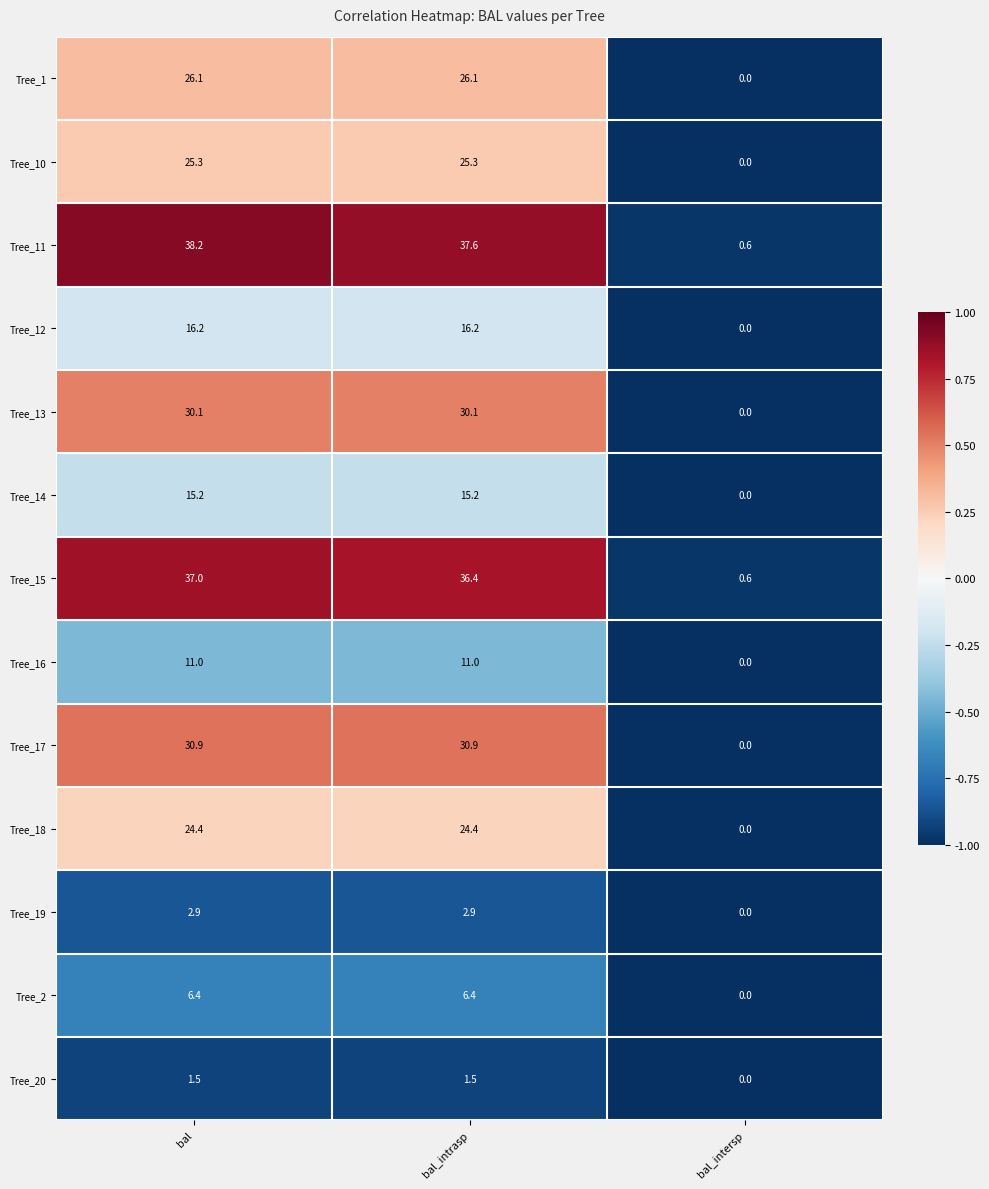

At which category is the sum across all series the highest?

bal